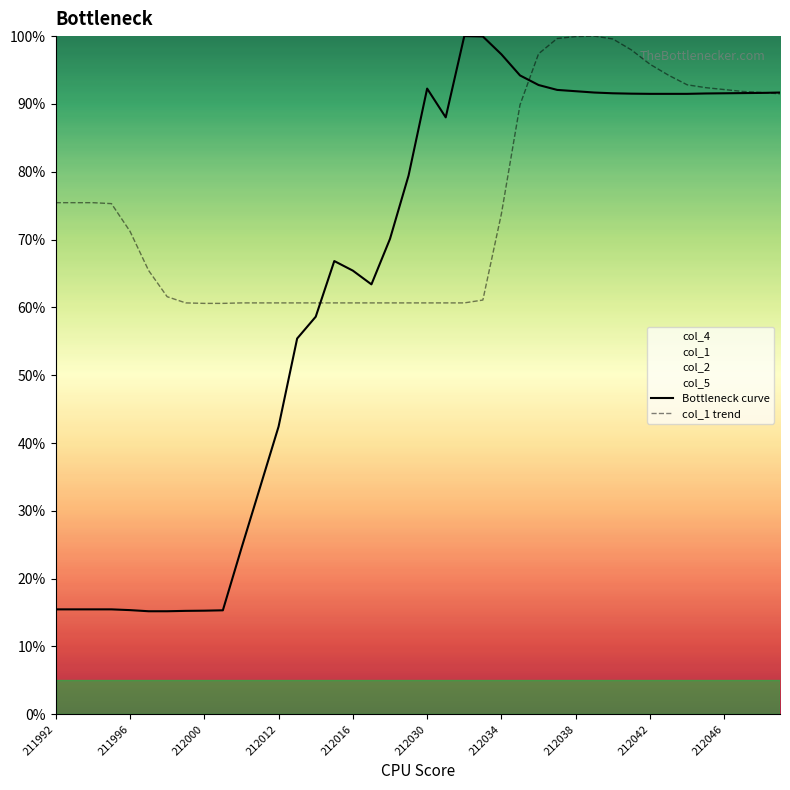

Which series has the largest range (max minus min)?

col_4